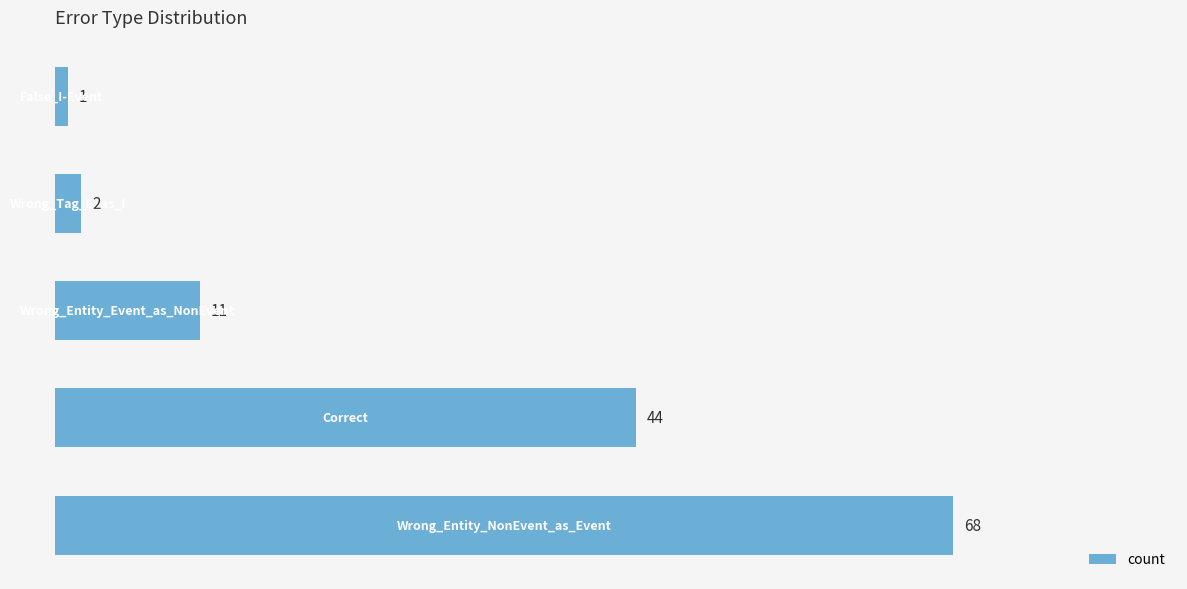

What is the greatest value displayed?

68